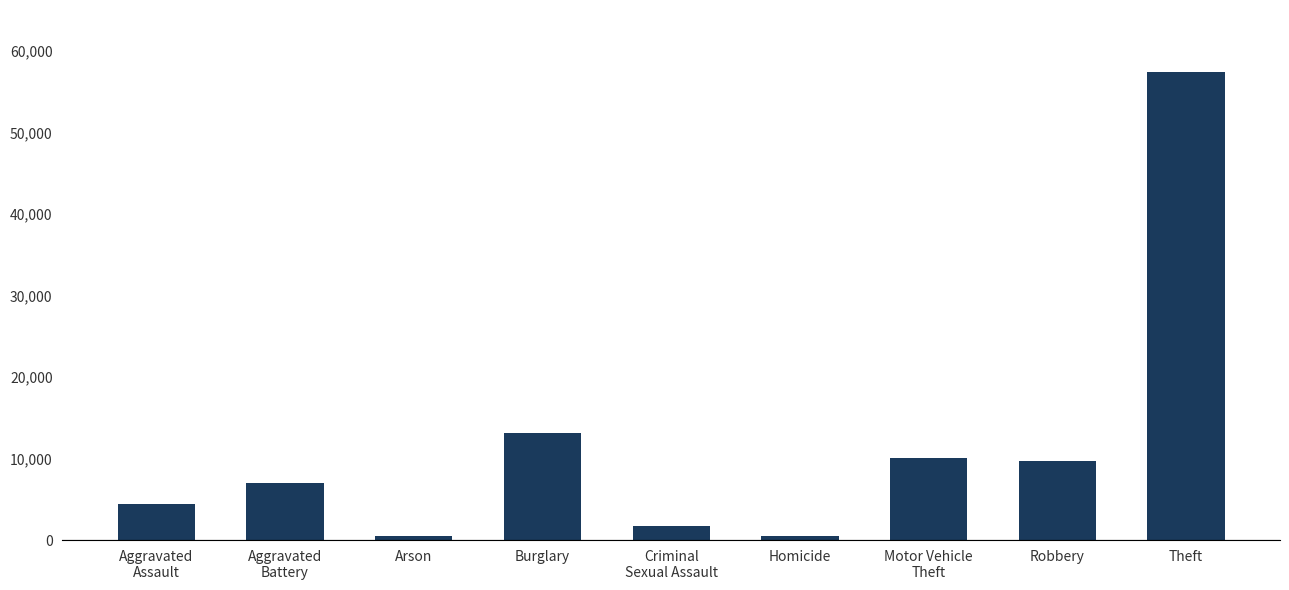

The chart shows a value of 91104 at Theft. True or false?

False